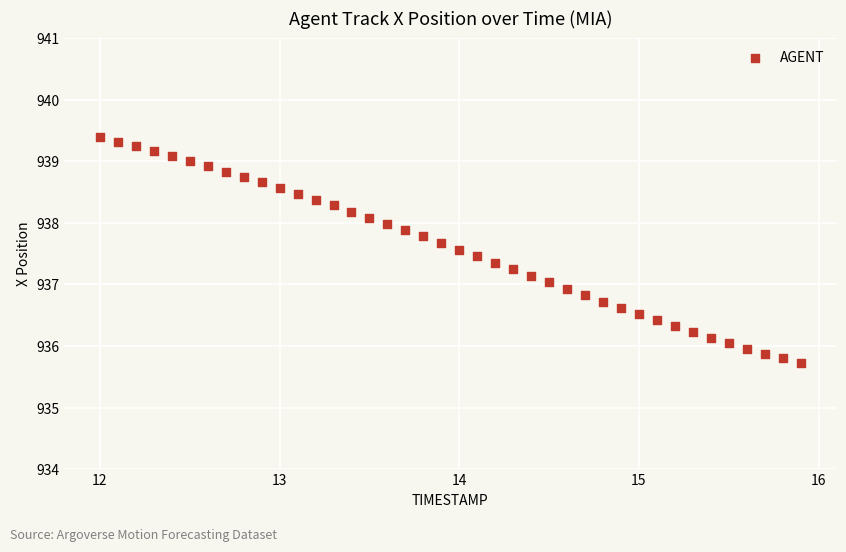

What is the range of Y values (max minus min)?

3.7